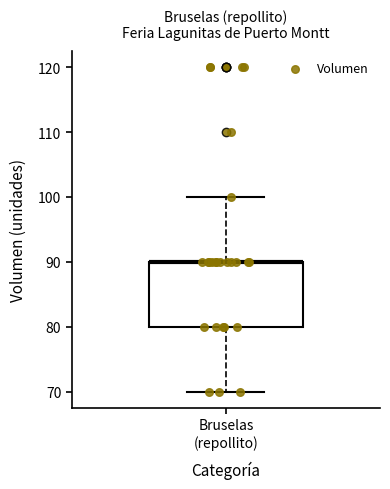

Read this box plot against the y-axis: the position of the median line, the range covered by the box, and the ends of both whiskers. The values are not printed on the chart, so give them approximately, as read against the axis.

median 90 (drawn on the box's upper edge), box 80 to 90, whiskers 70 to 100